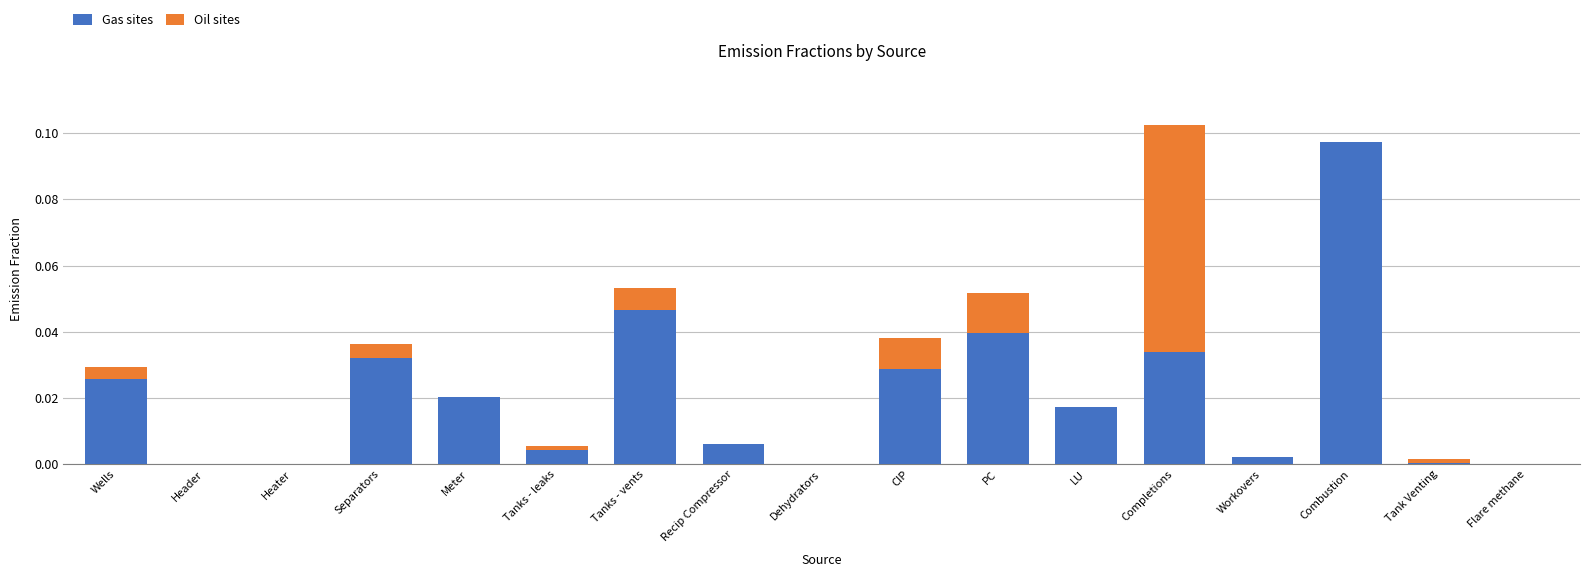

How many series are shown in this chart?

2